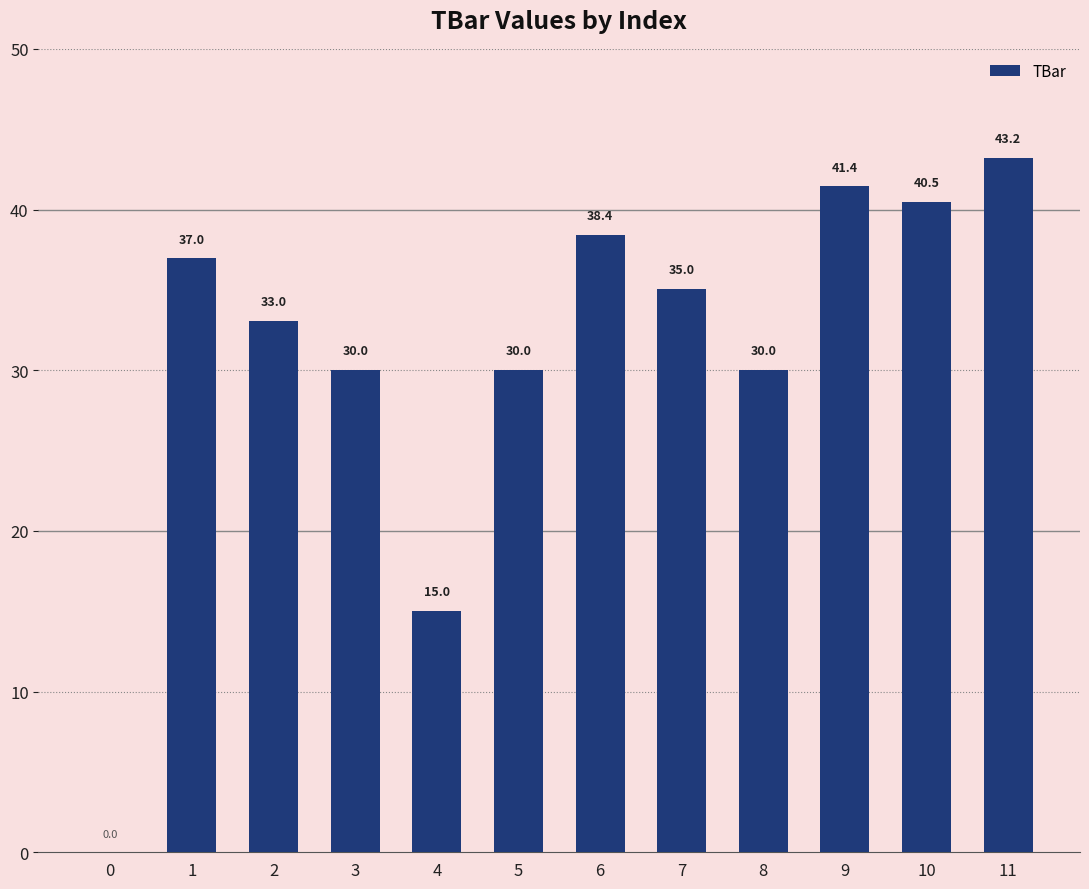

The value at 11 is 43.2. True or false?

True